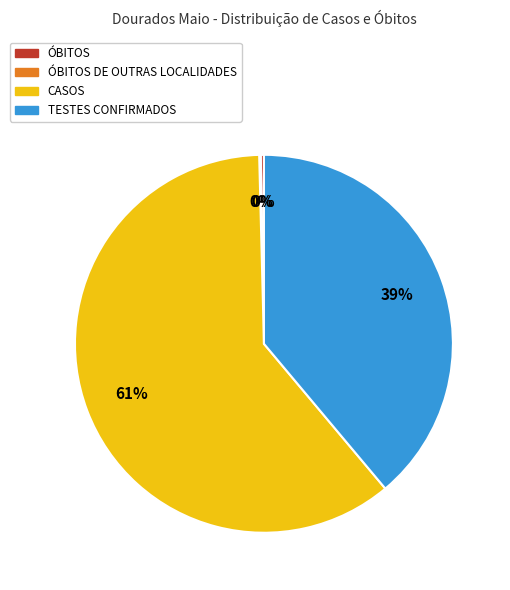

The CASOS slice represents 72% of the pie. True or false?

False